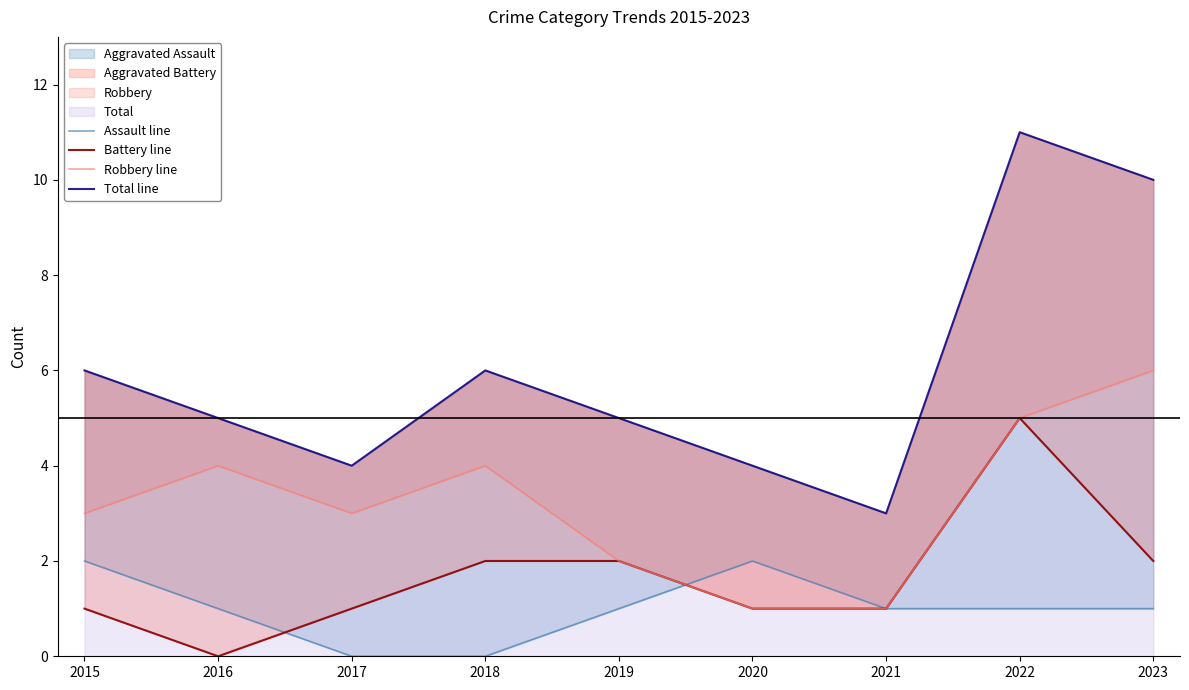

What is the difference between the maximum and minimum values in the Assault line series?

2